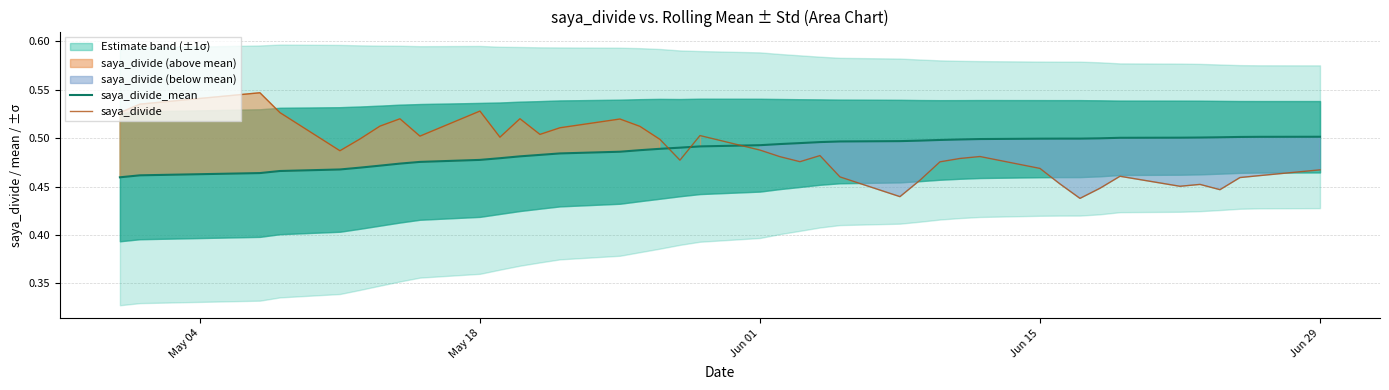

Which series has the widest spread of values?

saya_divide